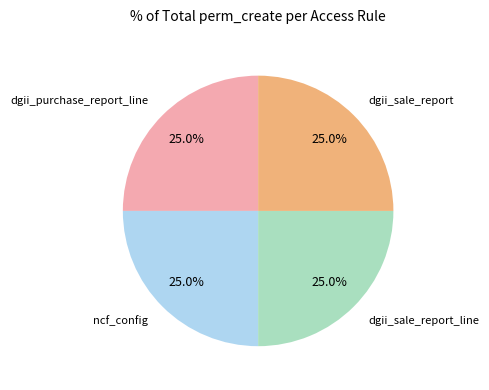

Approximately how many times larger is the value at dgii_sale_report_line compared to ncf_config?

1.0